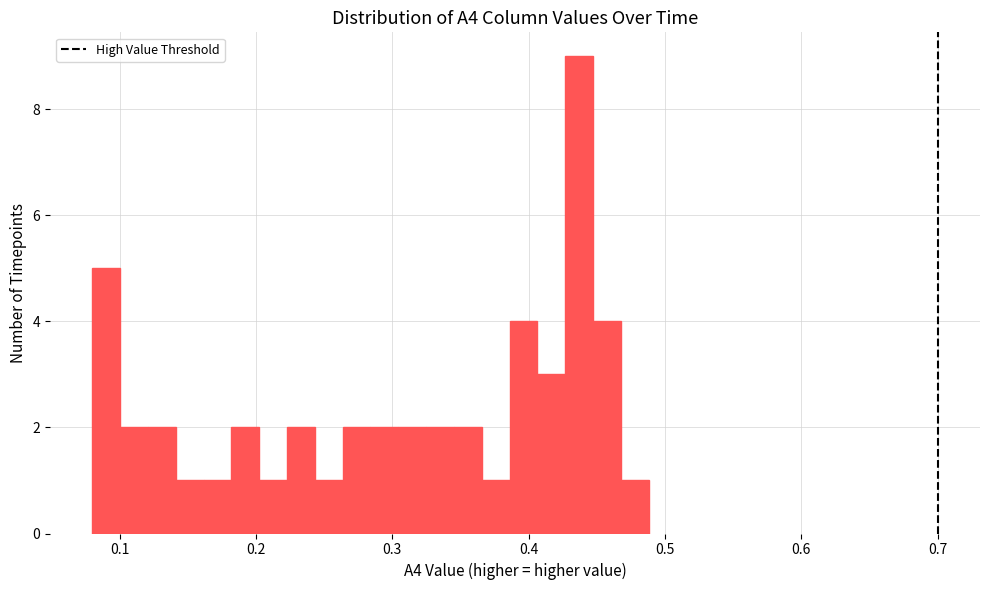

Around what value on the x-axis is the tallest bar? Give the approximate position of its centre, as read against the axis.

0.44